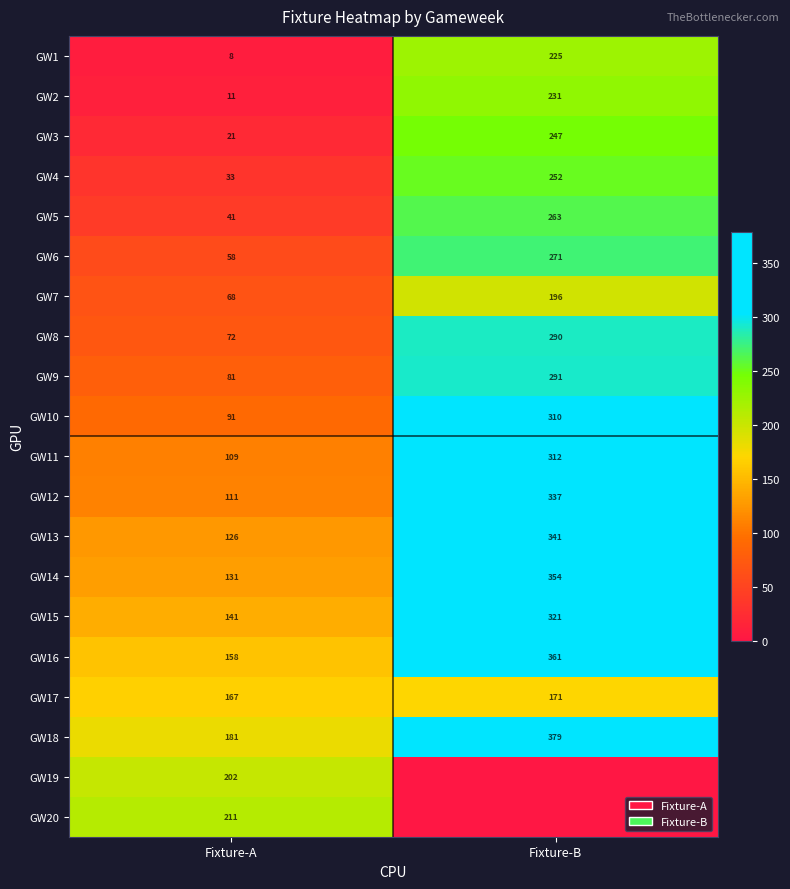

Rank the categories by GW18 value from highest to lowest.

Fixture-B, Fixture-A